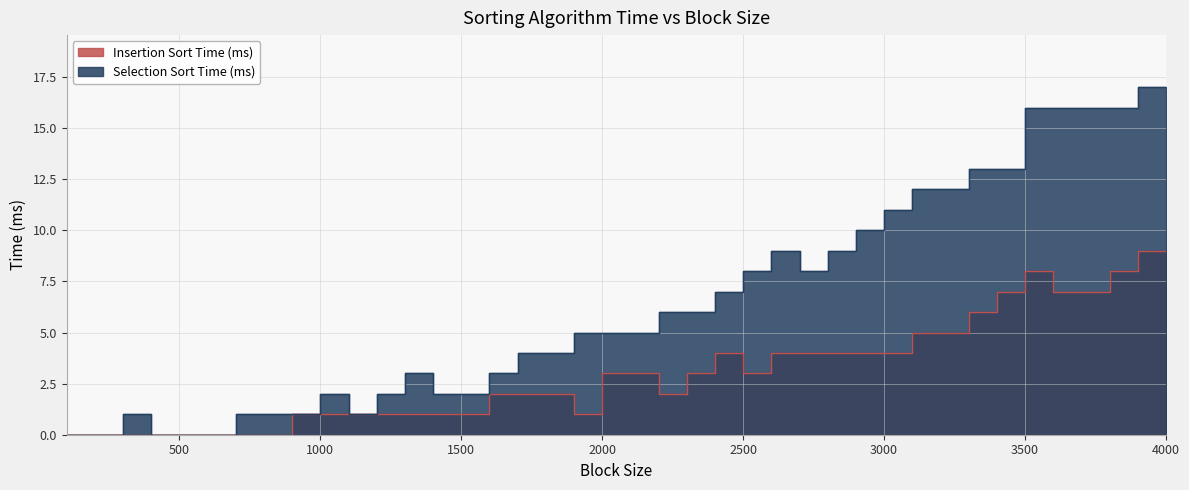

Which series has the largest range (max minus min)?

Selection Sort Time (ms)